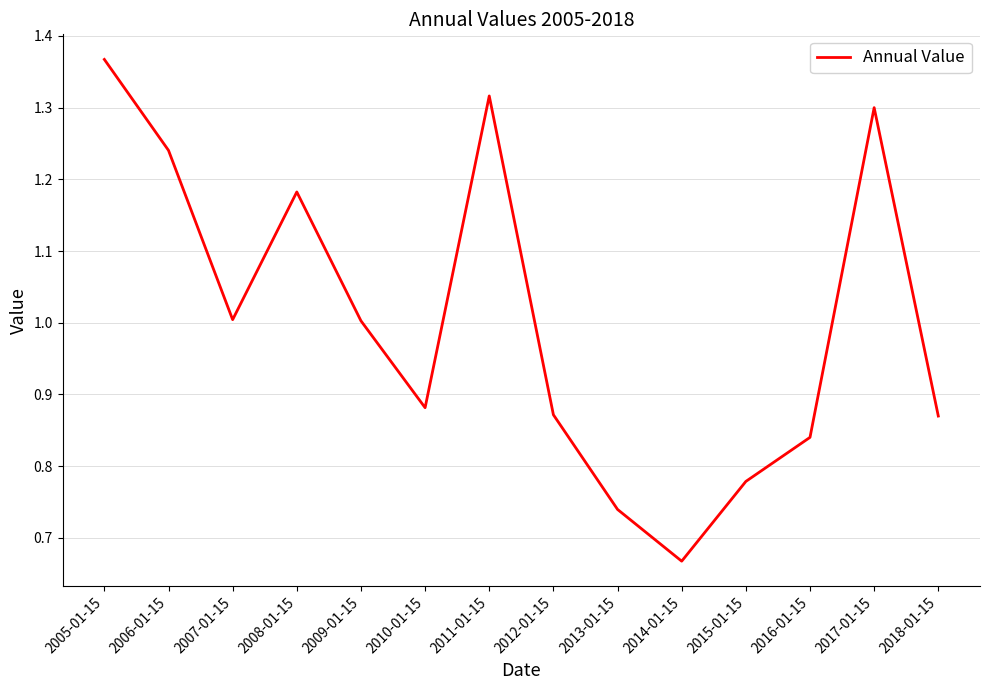

Which label corresponds to the largest value in the chart?

2005-01-15